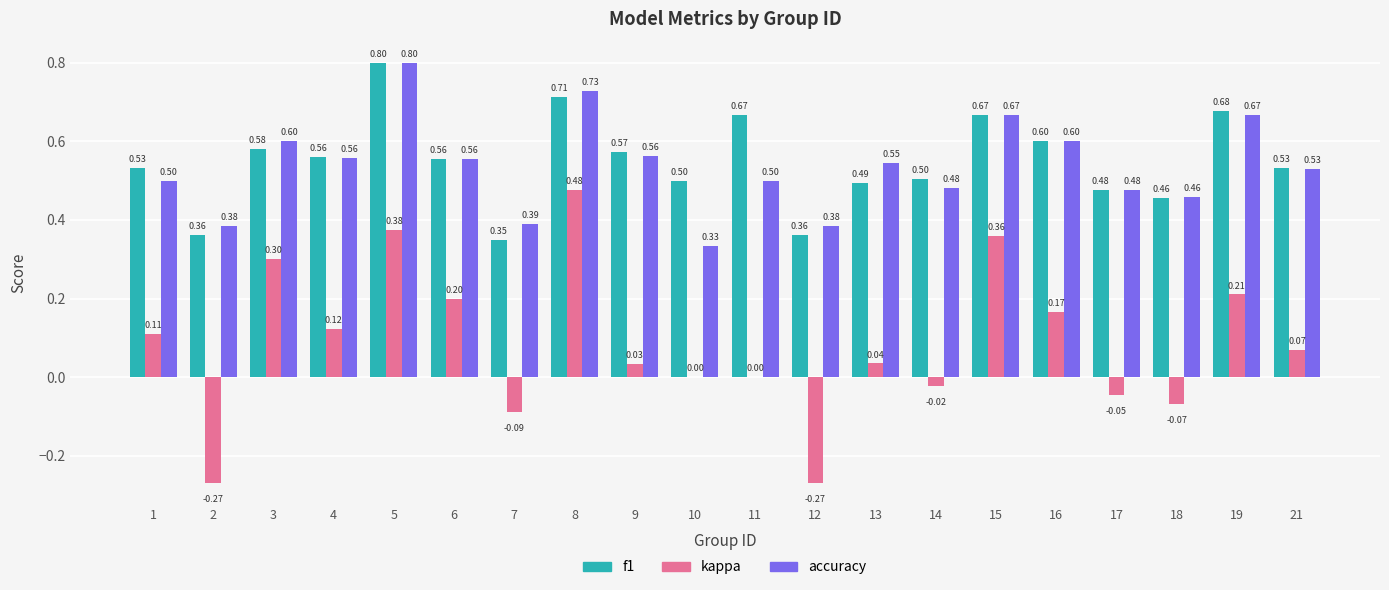

The value of accuracy at 6 is 0.6. True or false?

True